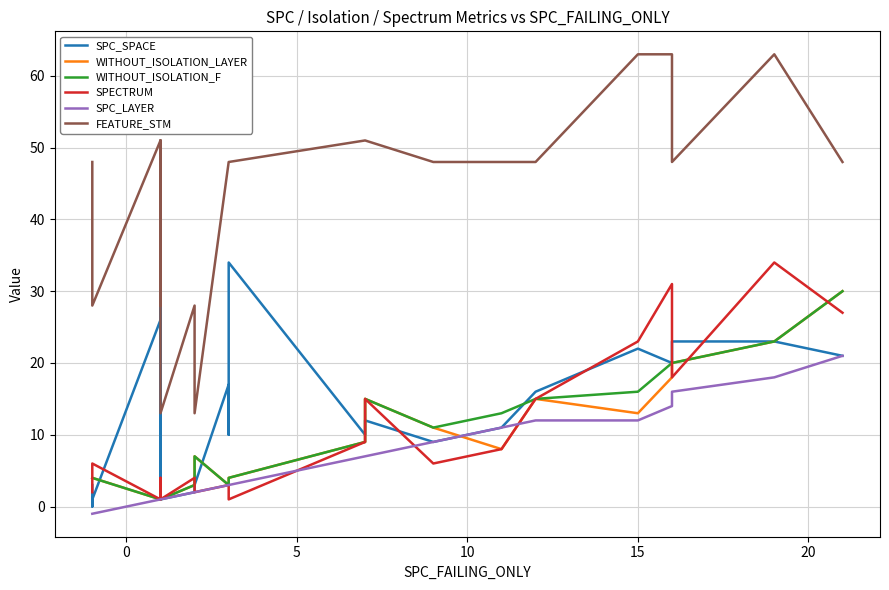

At how many categories does at least one series exceed 26?

21